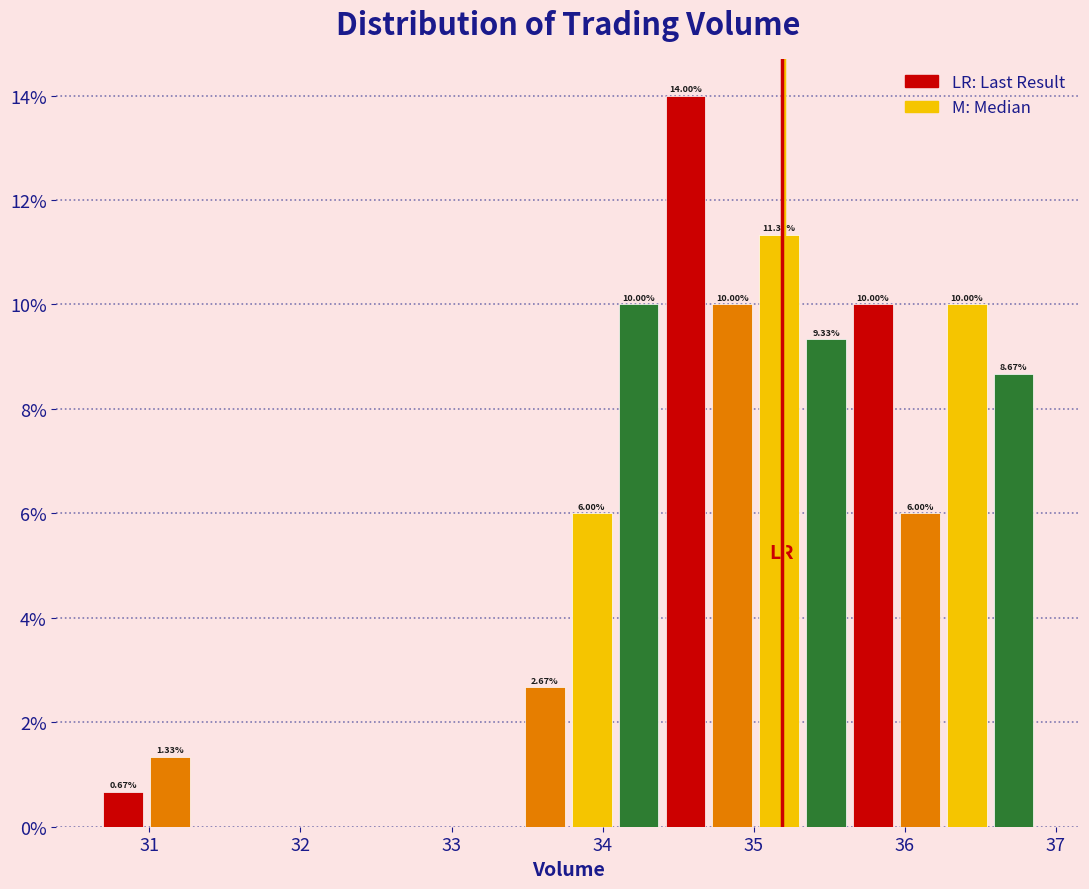

Around what value on the x-axis is the tallest bar? Give the approximate position of its centre, as read against the axis.

34.5